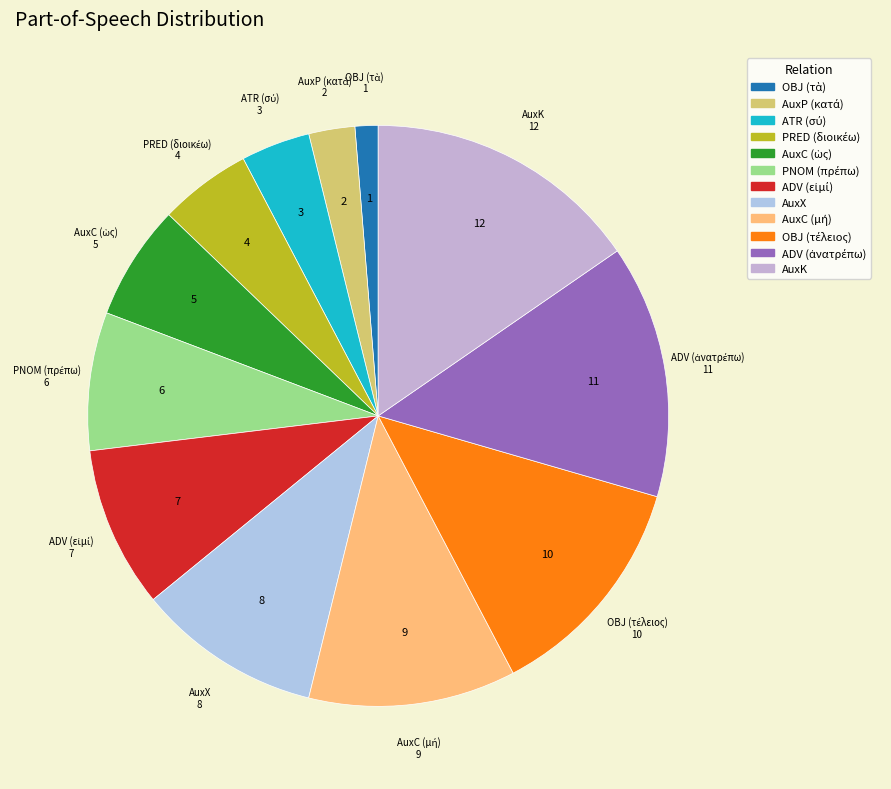

Does any single category account for the majority?

No